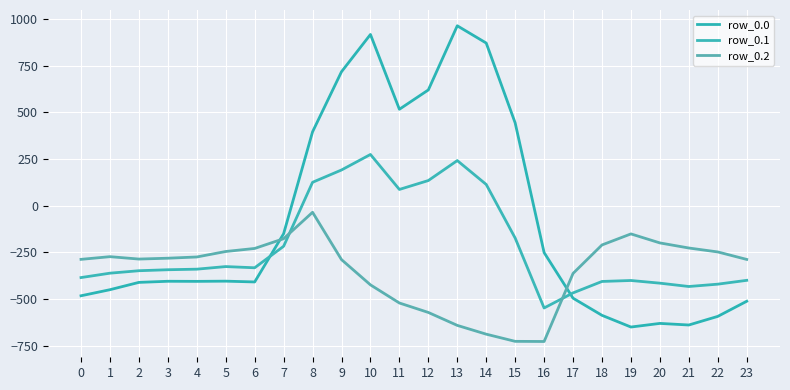

What is the difference between the maximum and minimum values in the row_0.1 series?

821.4